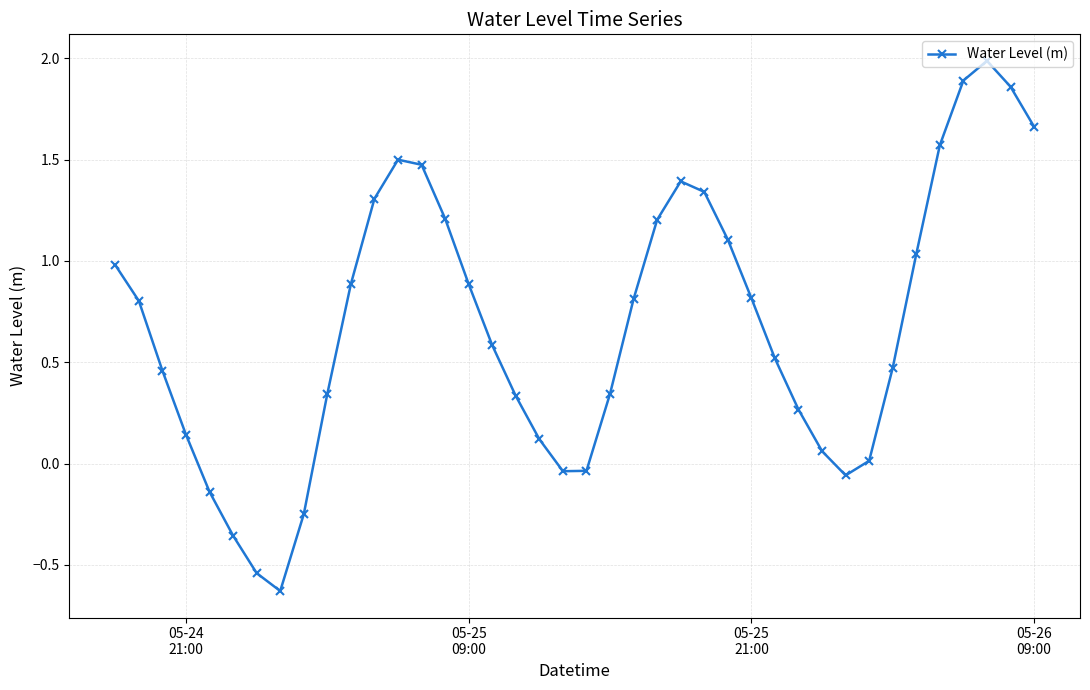

True or false: the data has more than 0 interior local peaks.

True